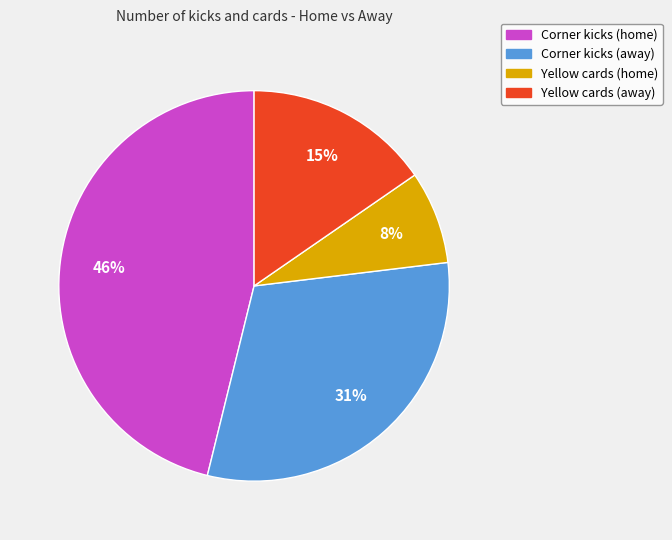

Does Yellow cards (away) account for over 50% of the chart?

No